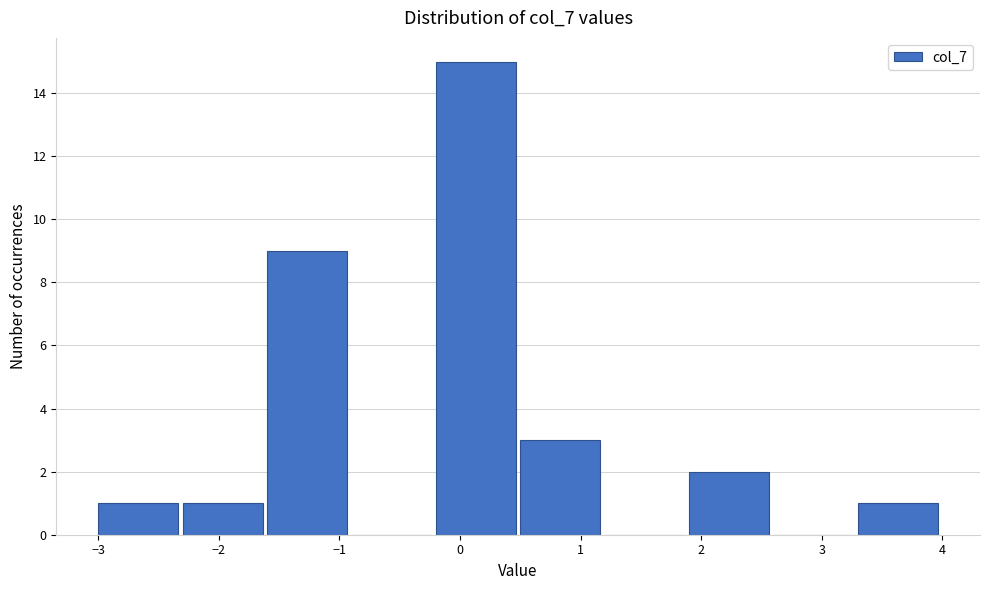

How tall is the bar that spans -0.2 to 0.5 on the x-axis? The values are not printed on the chart, so give them approximately, as read against the axis.

15